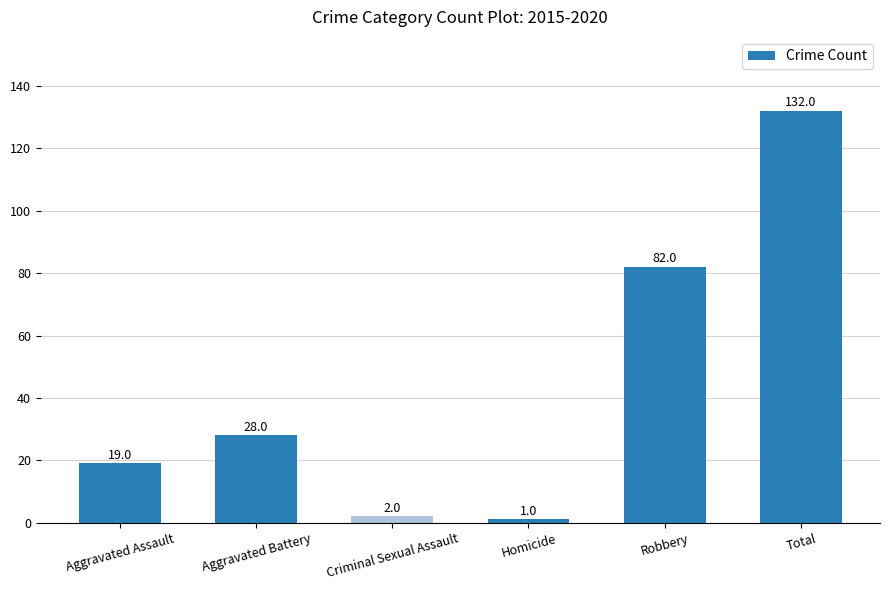

Reading left to right, transcribe all the data shown in this chart.

19	28	2	1	82	132